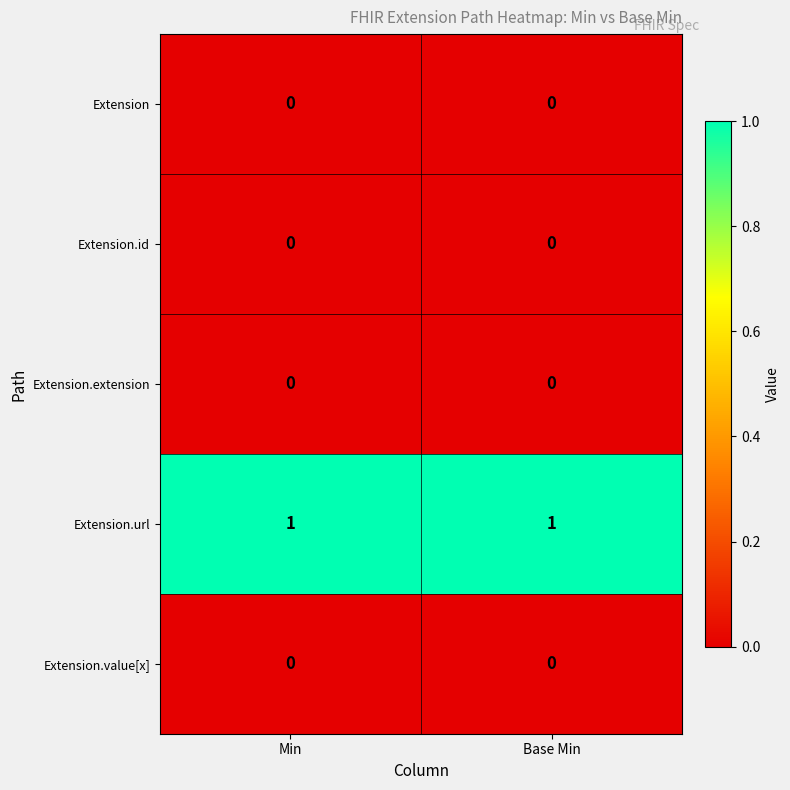

What is the greatest value displayed?

1